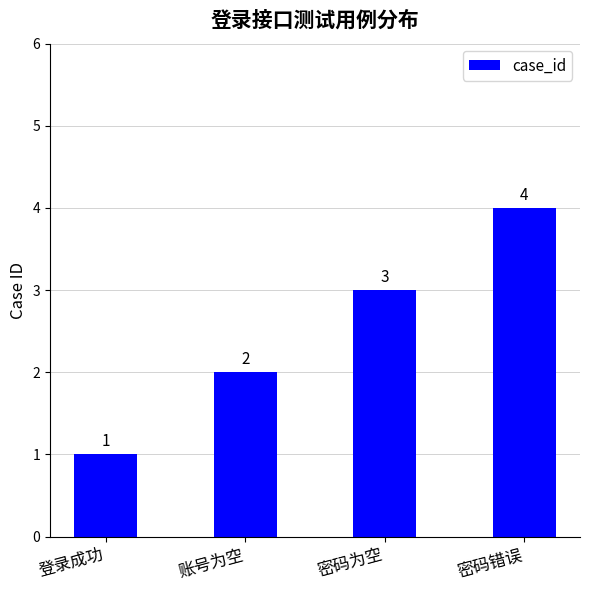

What position from the right is 账号为空?

3